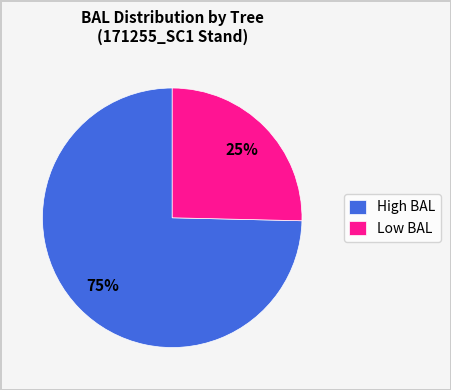

What is the ratio of the value at Low BAL to the value at High BAL?

0.3